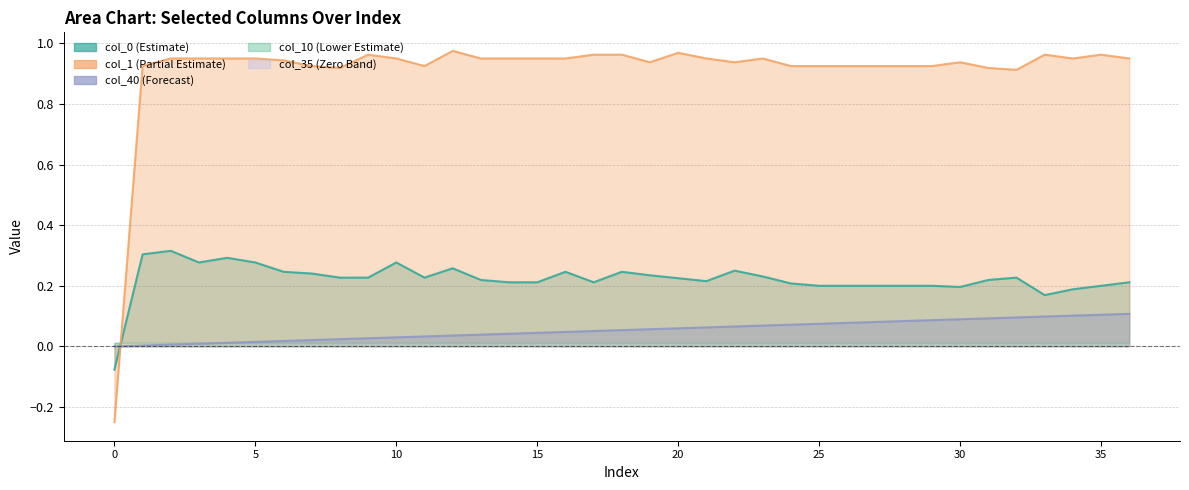

Read the col_40 value at 30.

0.1